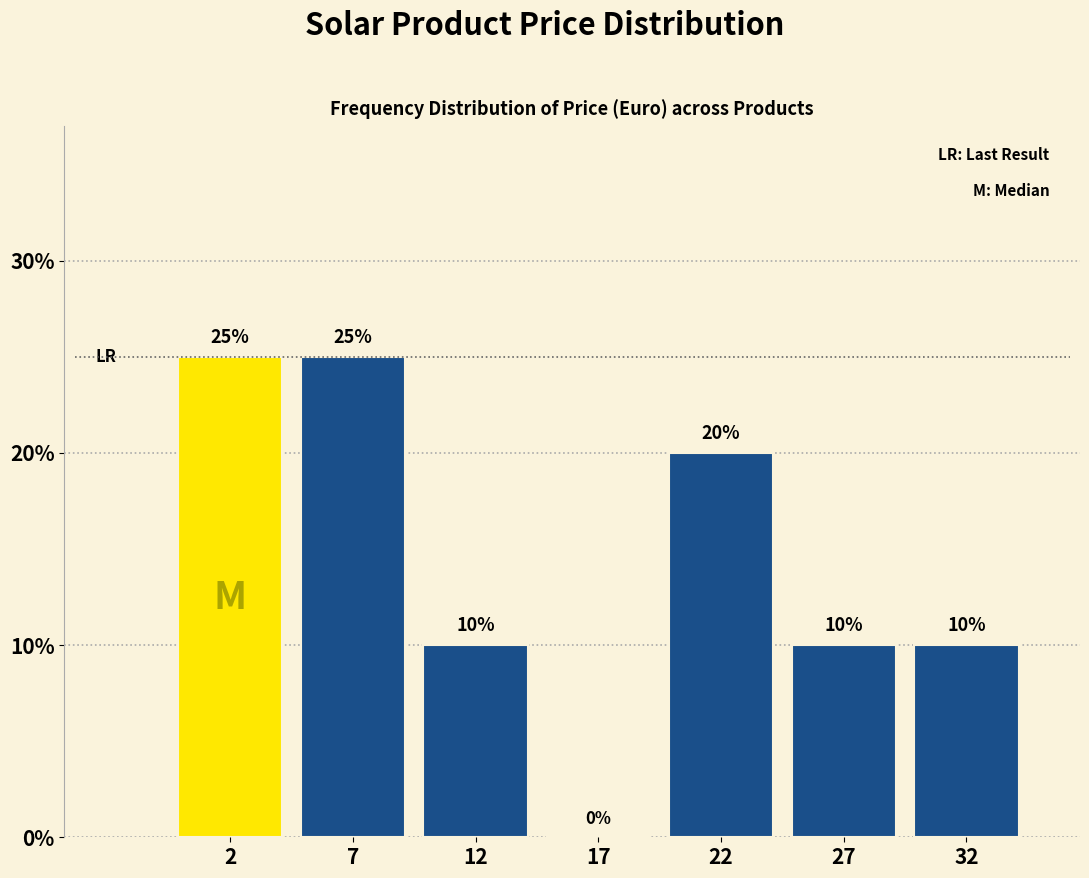

Reading left to right, extract all data points from this chart.

2=25	7=25	12=10	17=0	22=20	27=10	32=10